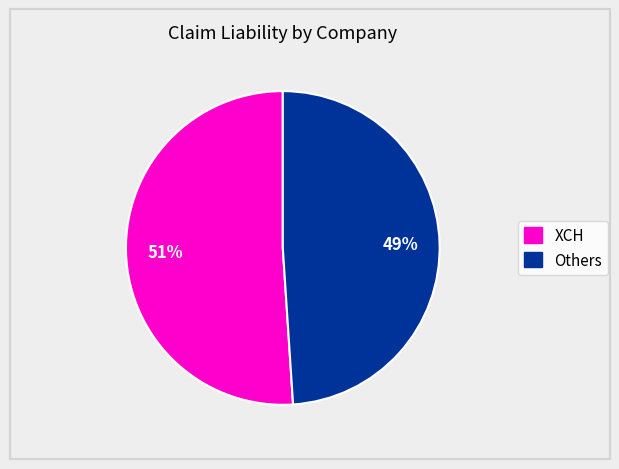

To the nearest percent, what is the difference between the largest and smallest slice percentages?

2%